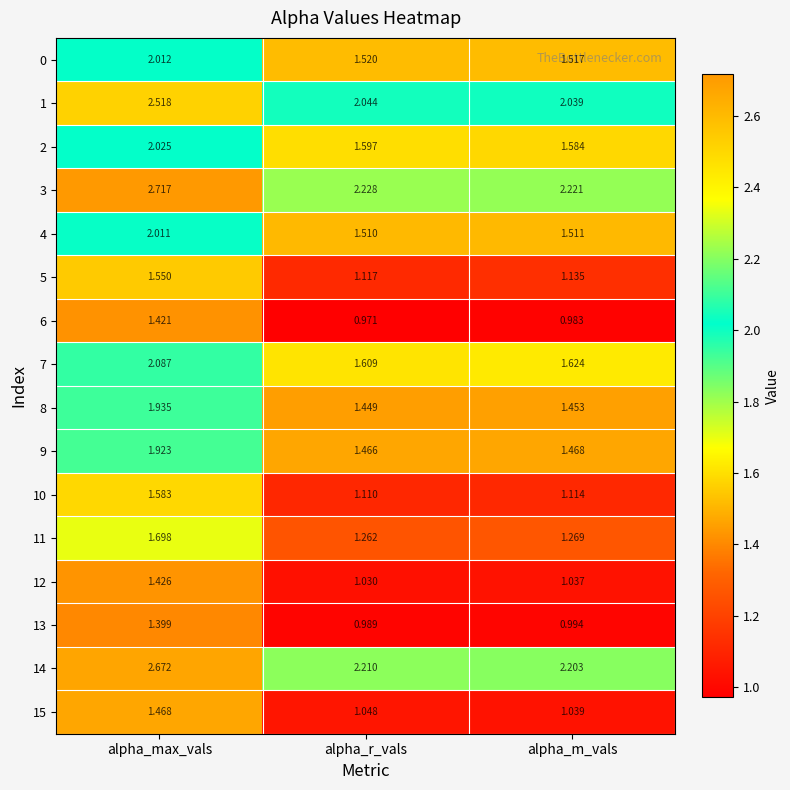

Rank the series at alpha_r_vals from highest to lowest value.

3, 14, 1, 7, 2, 0, 4, 9, 8, 11, 5, 10, 15, 12, 13, 6